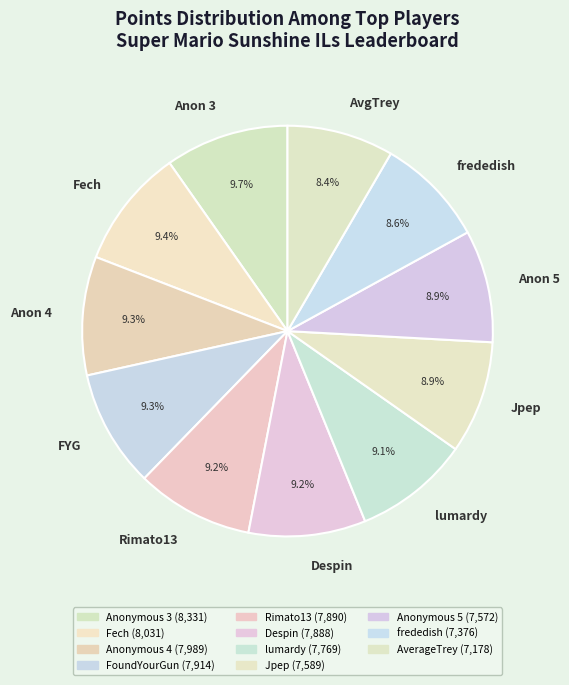

Approximately how many times larger is the value at Fech compared to Rimato13?

1.0